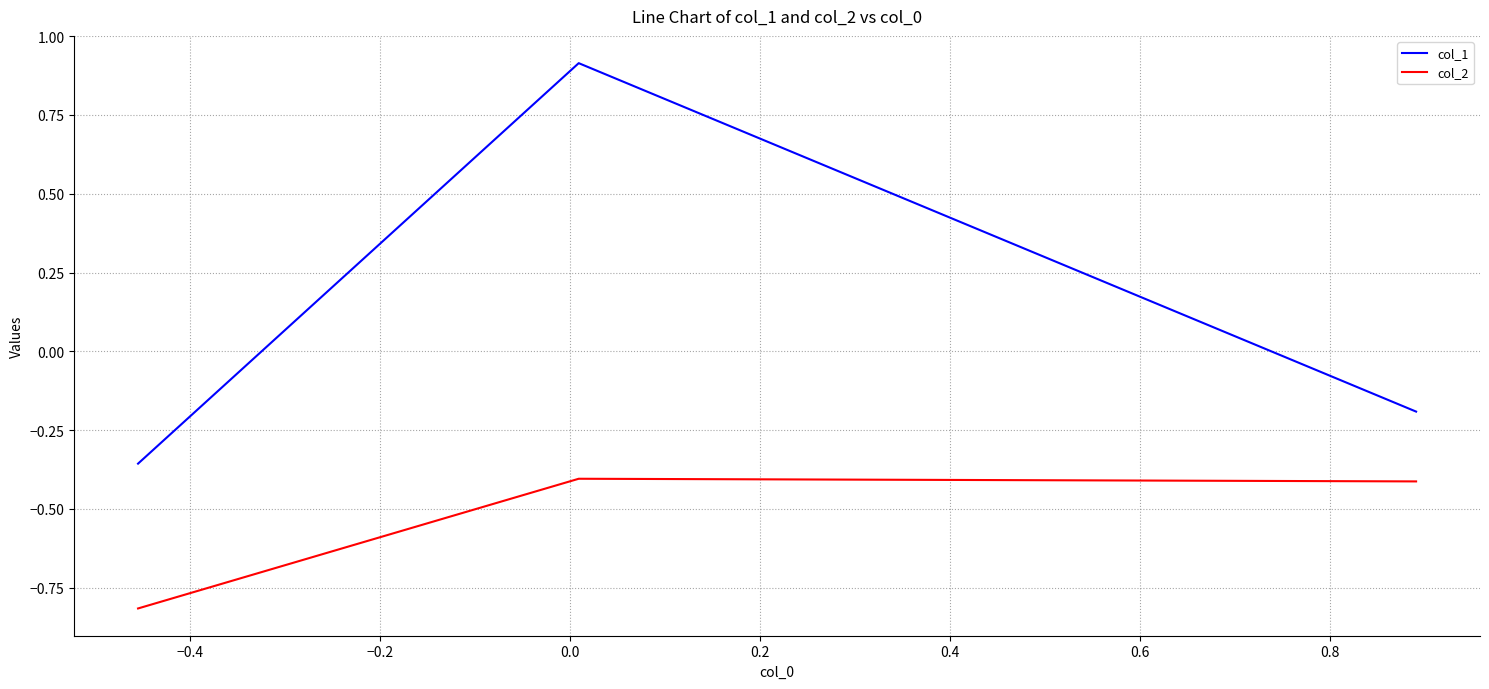

What are all the series names shown in the legend?

col_1, col_2